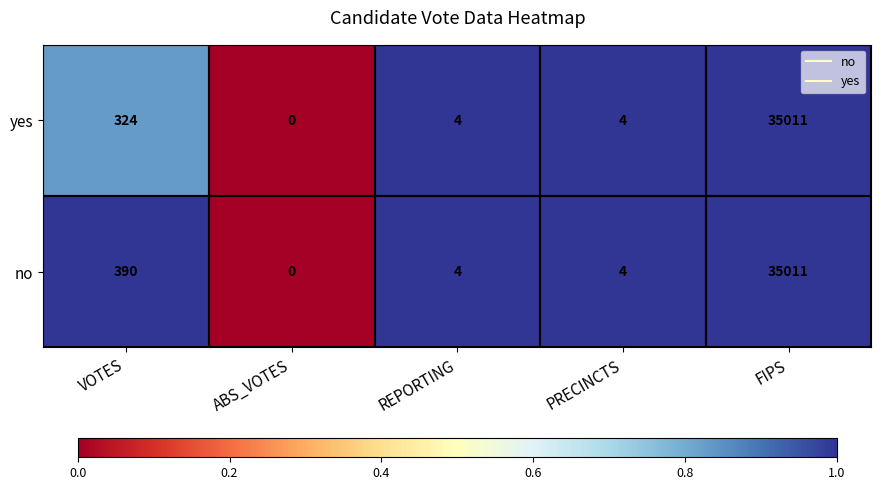

What is the sum of the no values at FIPS and REPORTING?

35015